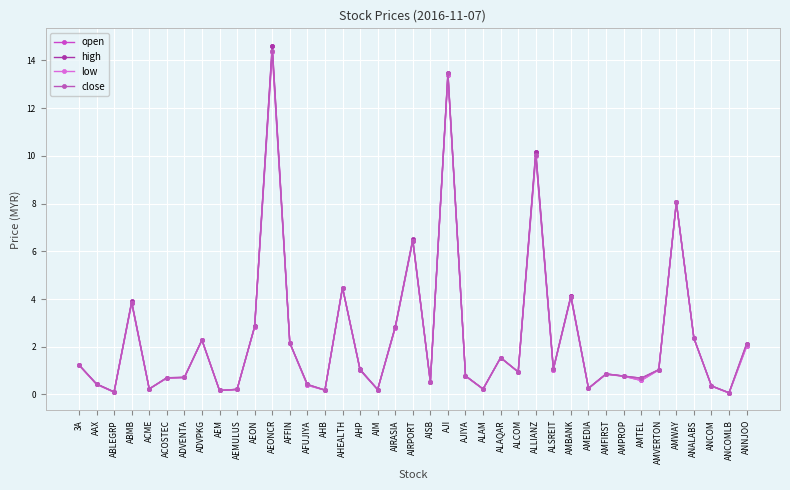

True or false: low and open cross at least once.

False